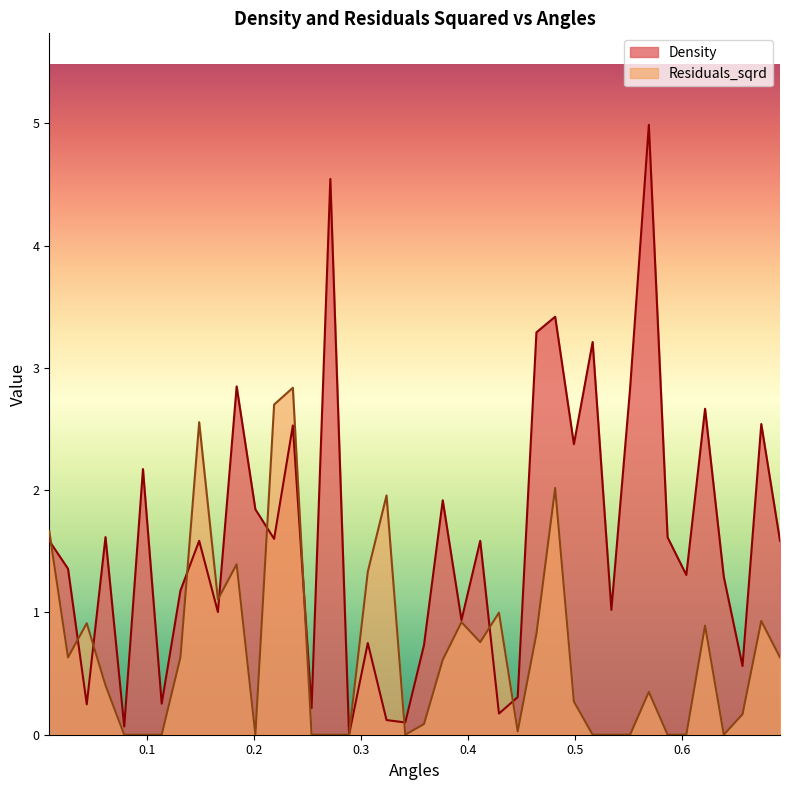

How many positive values does the Residuals_sqrd series have?

26